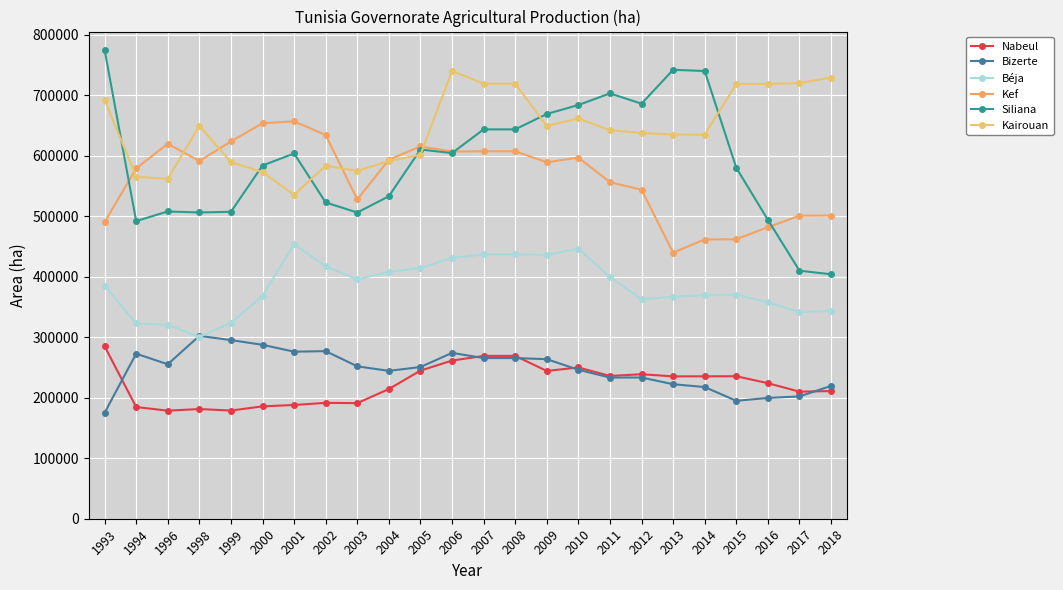

True or false: Kairouan and Nabeul intersect in this chart.

False